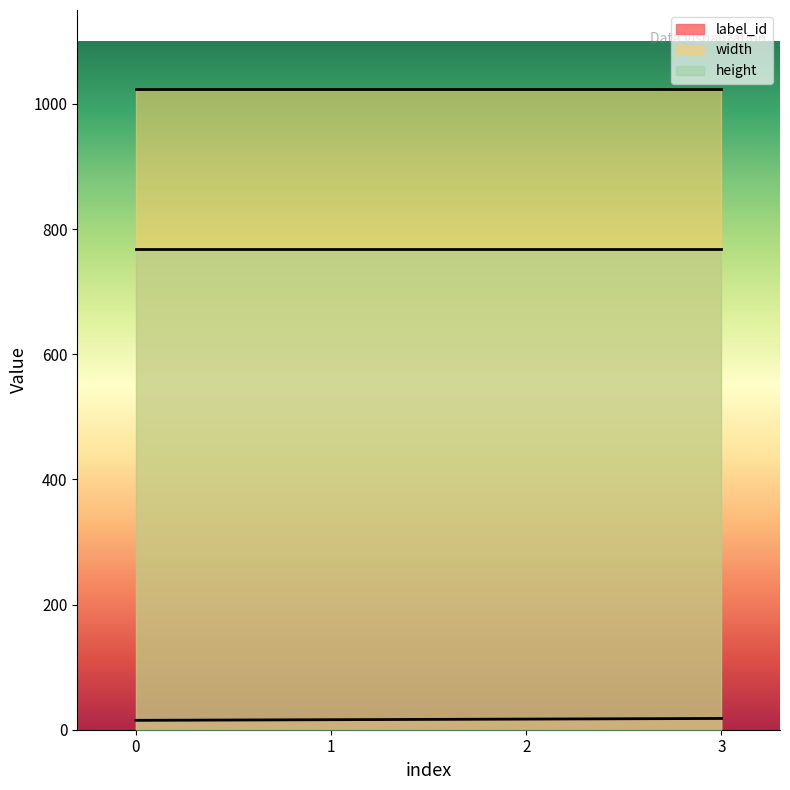

What is the value of the label_id point at the 2nd from the left?

16